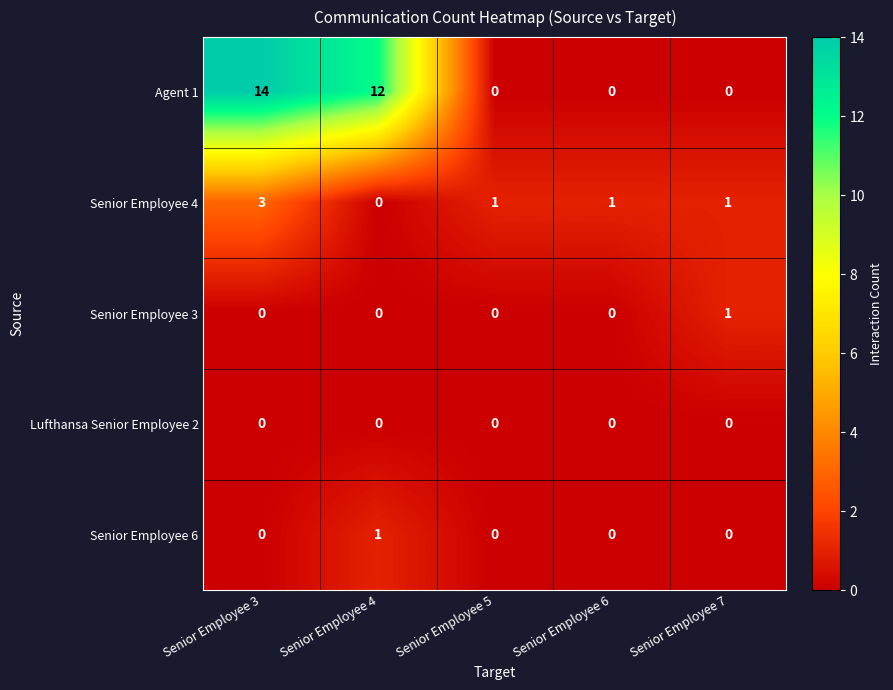

True or false: Senior Employee 4 has a value of 1 at Senior Employee 6.

True